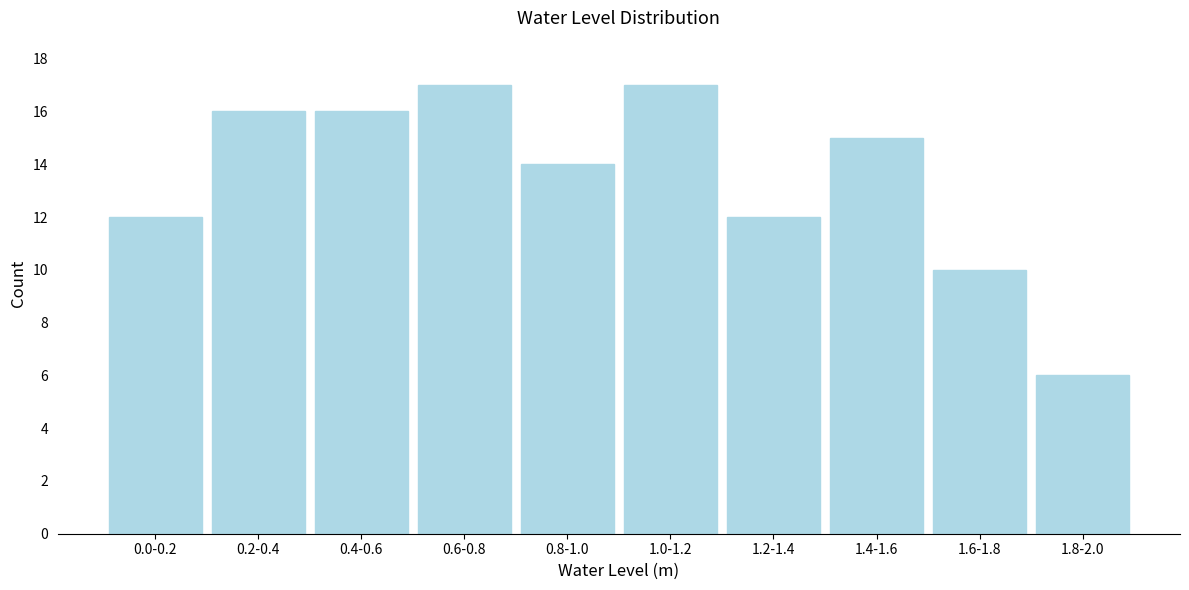

Reading right to left, transcribe all the data shown in this chart.

1.8-2.0=6	1.6-1.8=10	1.4-1.6=15	1.2-1.4=12	1.0-1.2=17	0.8-1.0=14	0.6-0.8=17	0.4-0.6=16	0.2-0.4=16	0.0-0.2=12